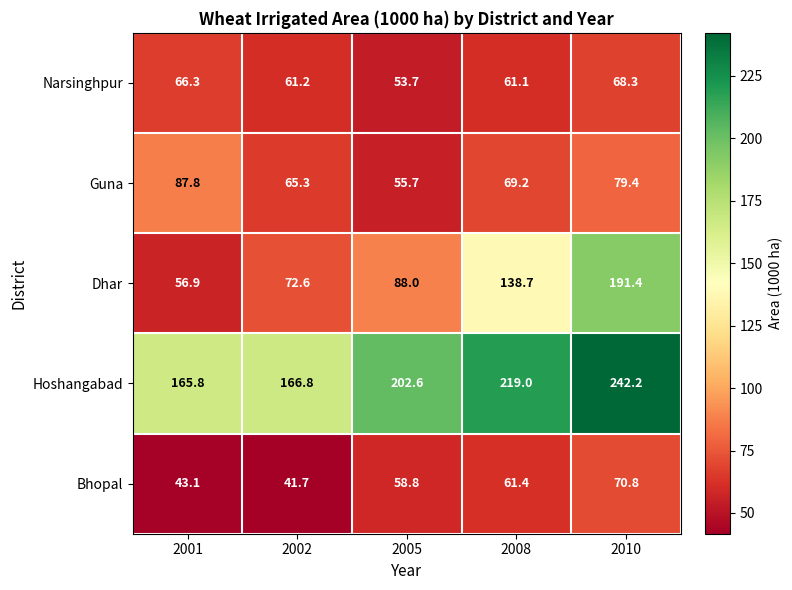

How many distinct data groups are displayed?

5